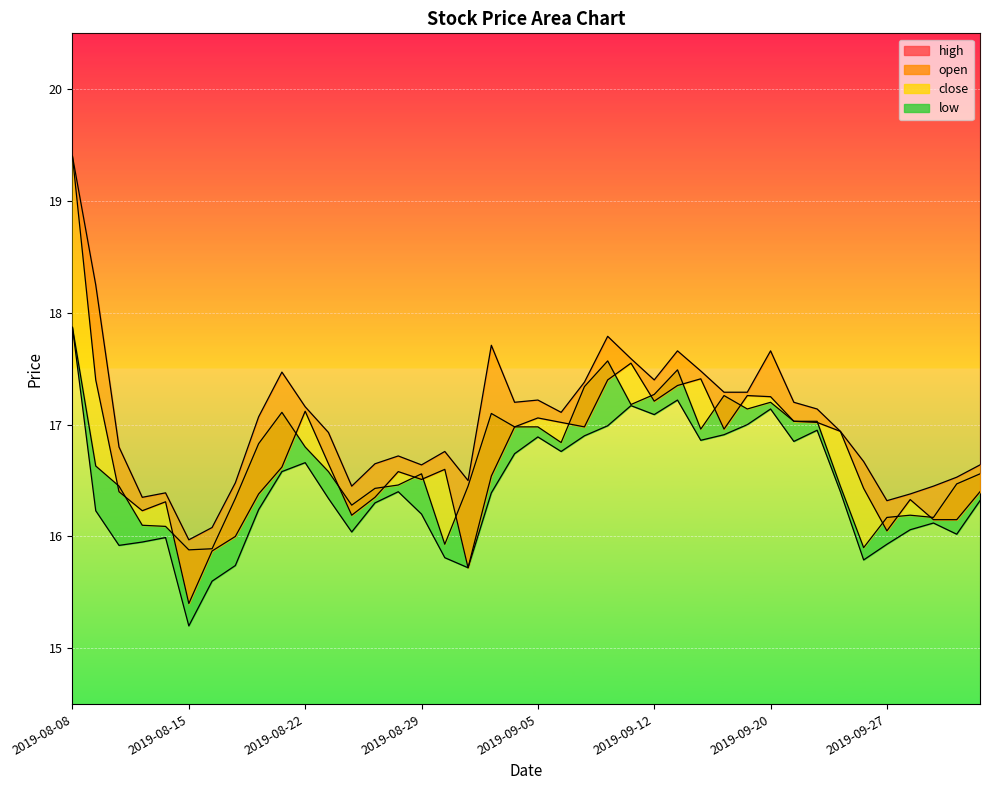

In close, how many points are lower than both neighbors (excluding endpoints)?

9